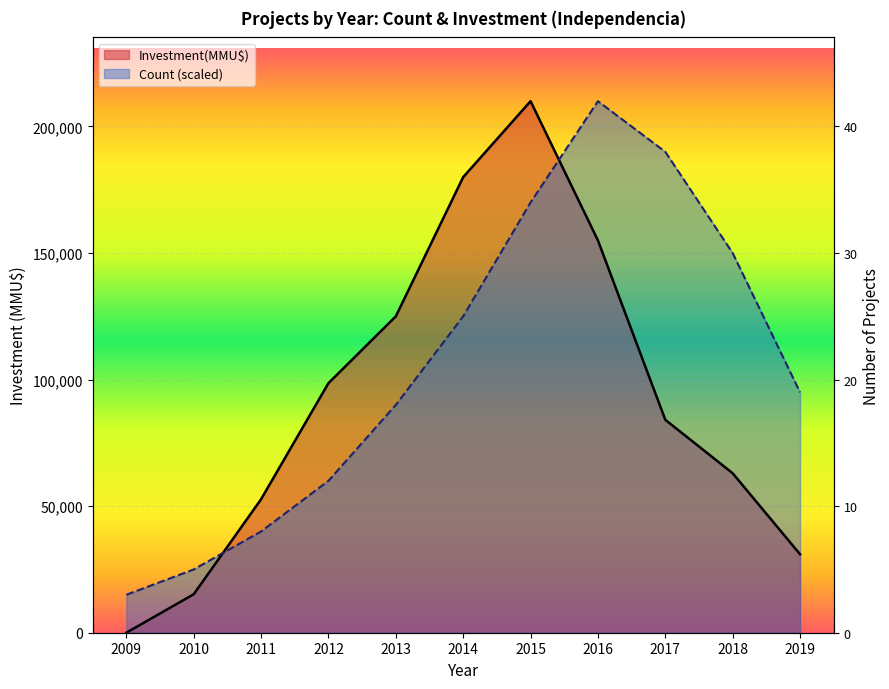

Rank the series by their average value, from highest to lowest.

Count, Investment(MMU$)